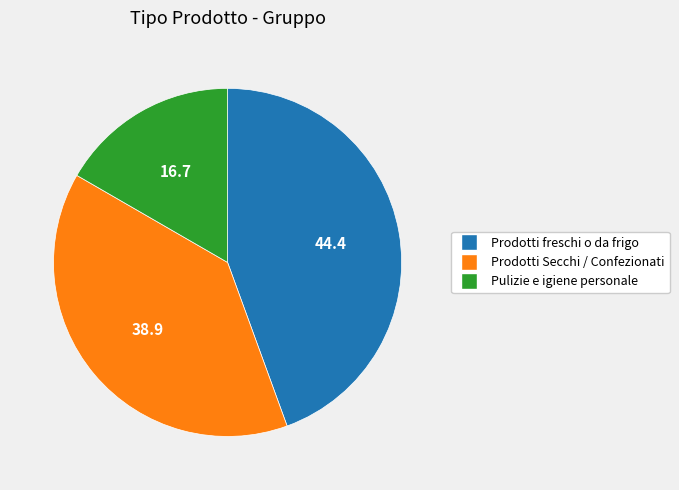

Does any single category account for the majority?

No